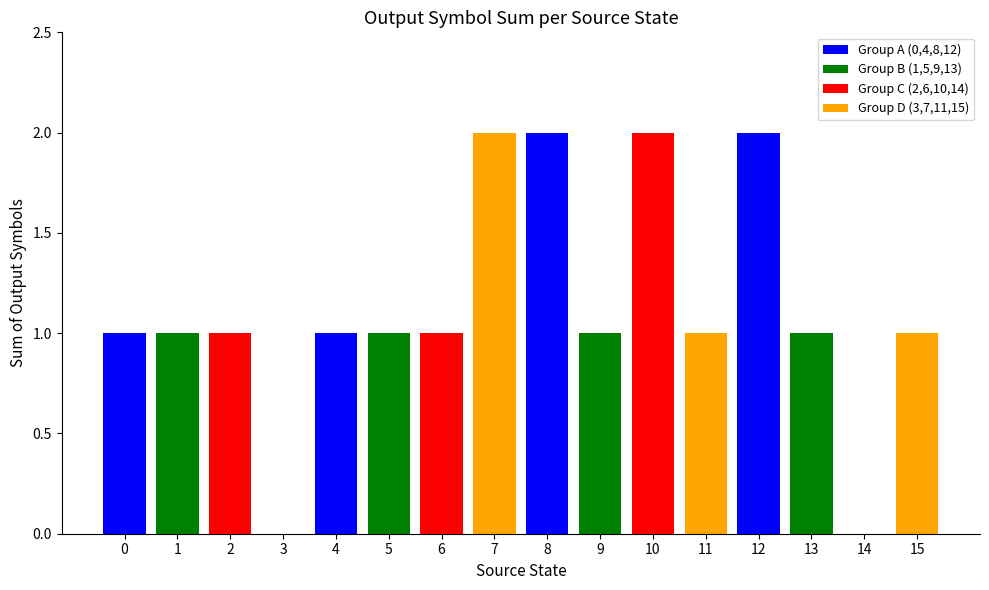

Reading left to right, list all the values displayed in this chart.

1	1	1	0	1	1	1	2	2	1	2	1	2	1	0	1